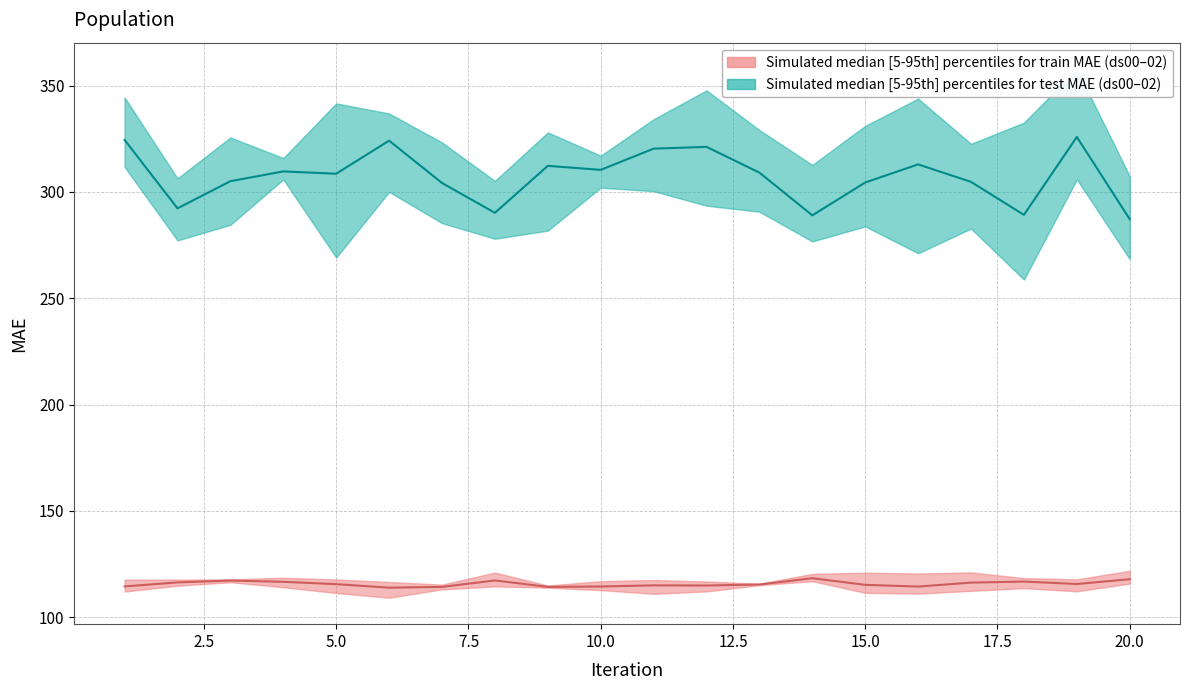

Which series has the largest range (max minus min)?

test_MAE_ds02